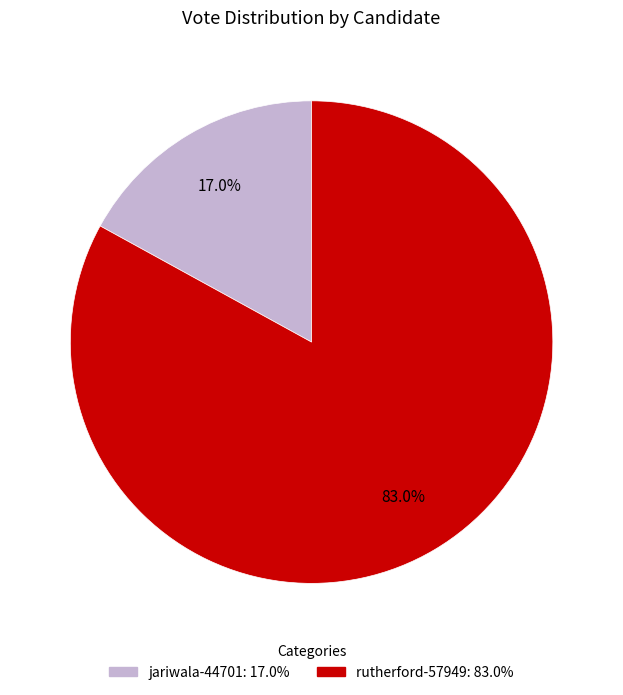

Does jariwala-44701 account for over 50% of the chart?

No